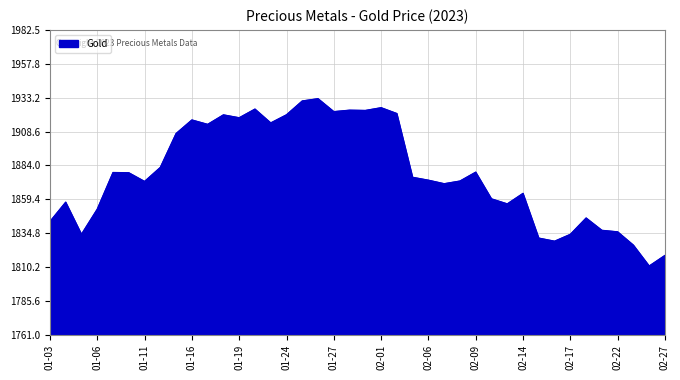

What is the greatest value displayed?

1932.5